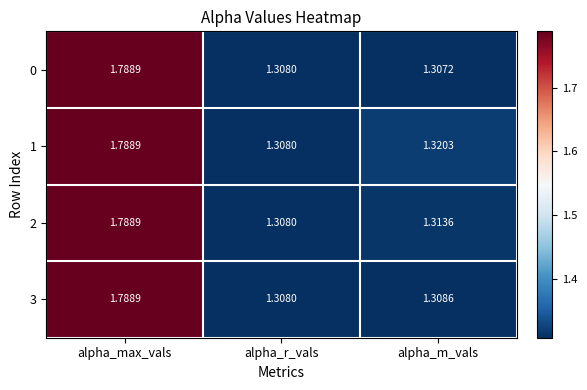

Where is 2 nearest to the value 1?

alpha_r_vals